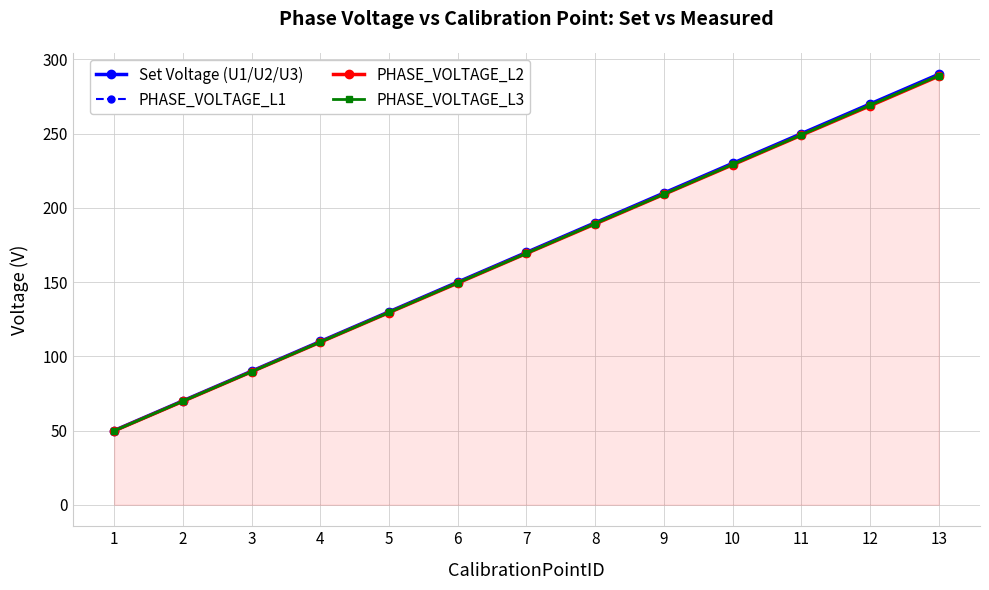

True or false: PHASE_VOLTAGE_L2 and PHASE_VOLTAGE_L1 cross at least once.

False